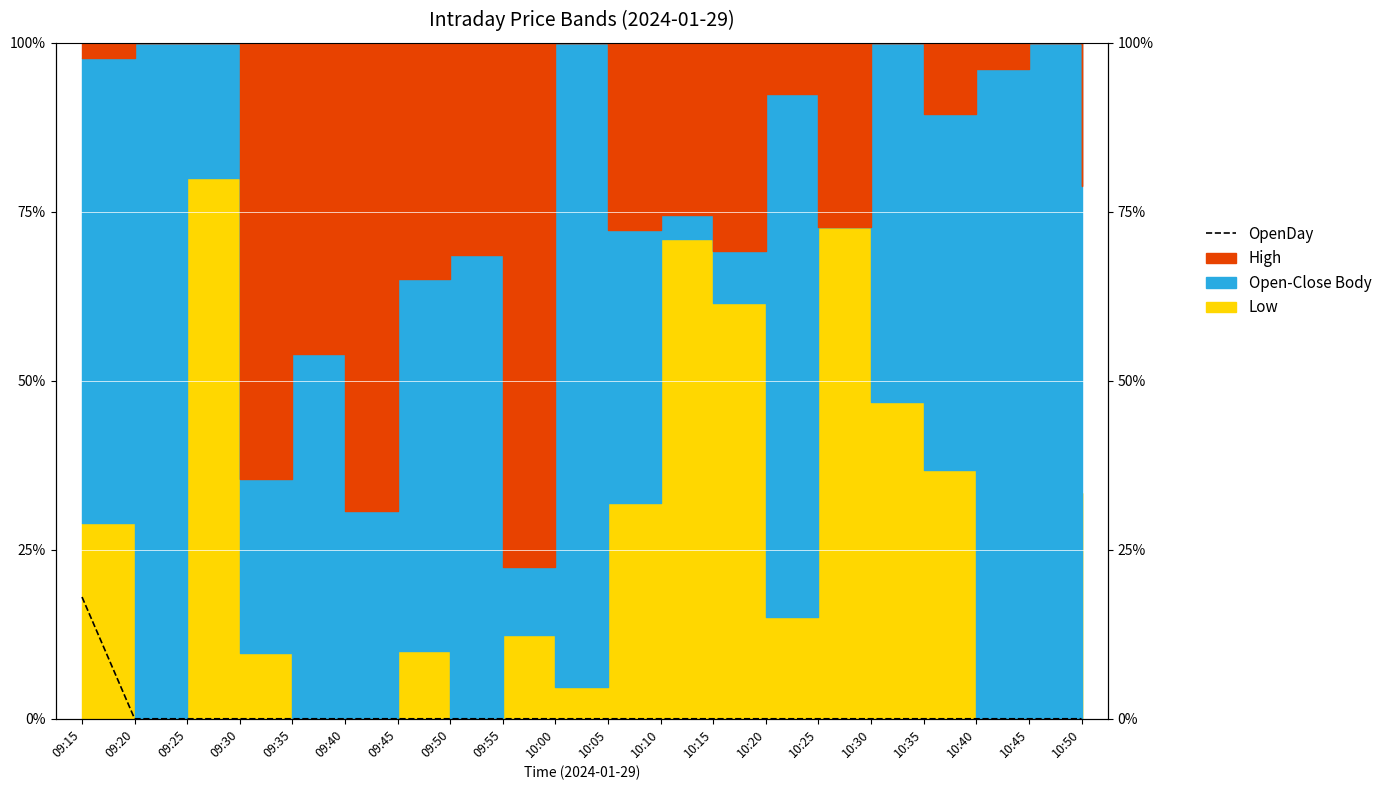

Reading left to right, list all the values displayed in this chart.

09:15=18.0	09:20=0.0	09:25=0.0	09:30=0.0	09:35=0.0	09:40=0.0	09:45=0.0	09:50=0.0	09:55=0.0	10:00=0.0	10:05=0.0	10:10=0.0	10:15=0.0	10:20=0.0	10:25=0.0	10:30=0.0	10:35=0.0	10:40=0.0	10:45=0.0	10:50=0.0